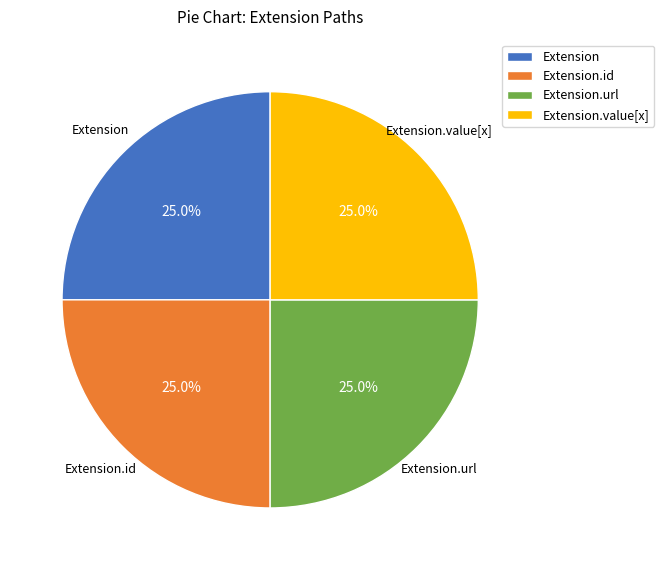

To the nearest percent, what is the difference between the largest and smallest slice percentages?

0%